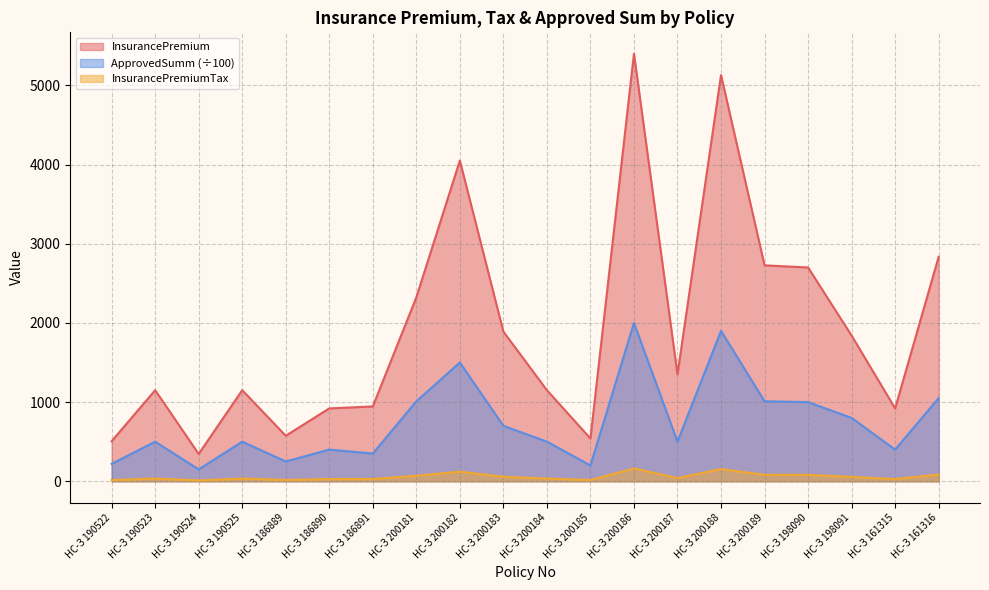

The value of ApprovedSumm at НС-З 200188 is 1900.0. True or false?

True